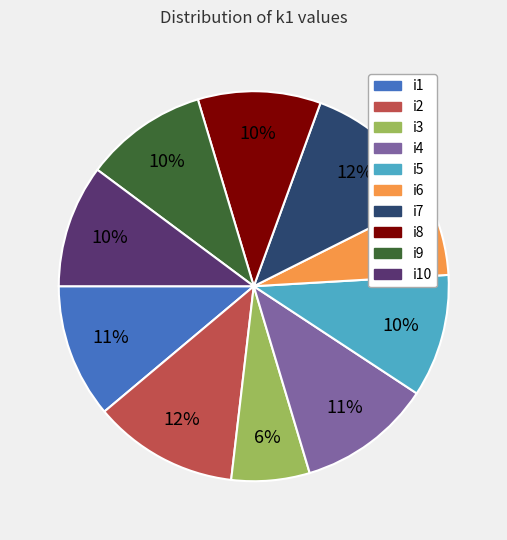

Does any single category account for the majority?

No